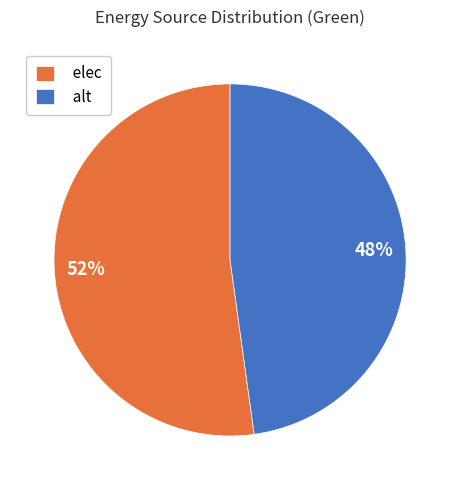

Is there any slice that represents more than half of the pie?

Yes